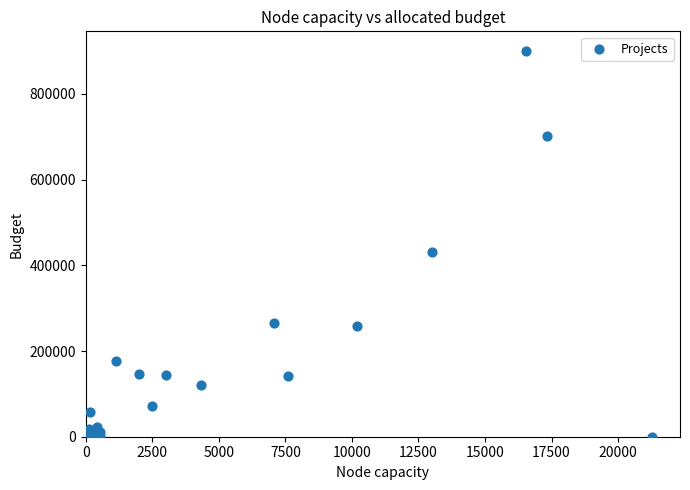

What Y value in the scatter plot is closest to 450606?

431814